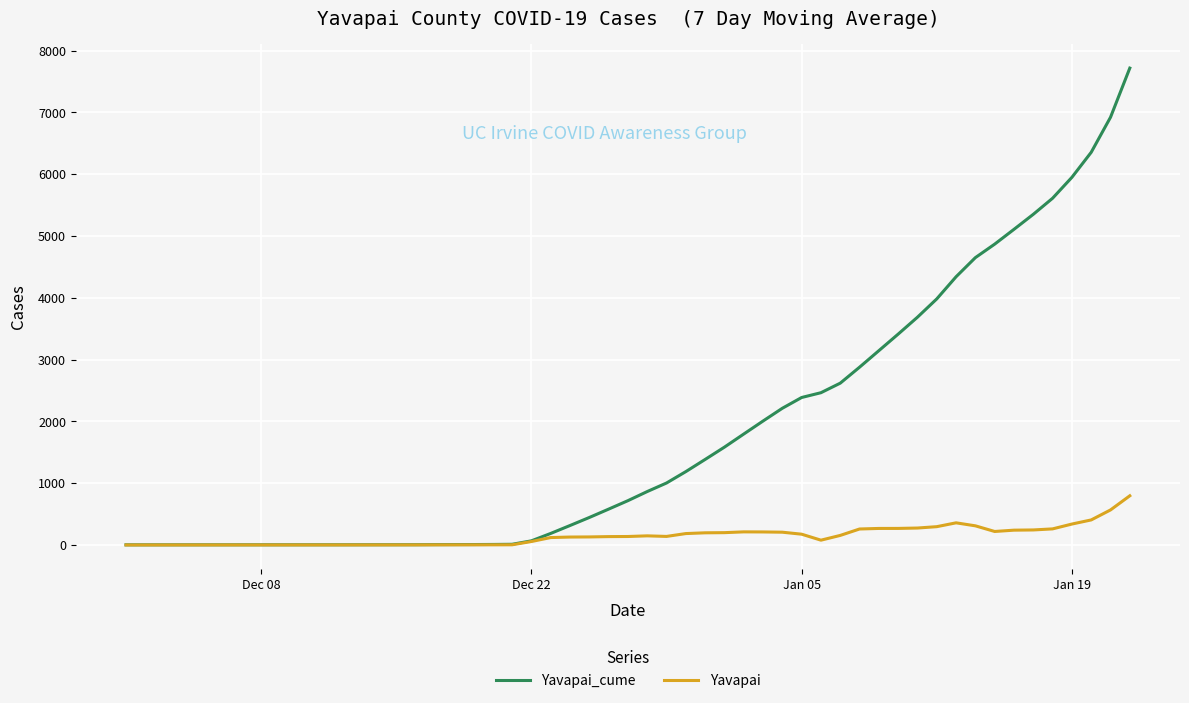

What is the difference between the maximum and second lowest values in the Yavapai_cume series?

7715.9